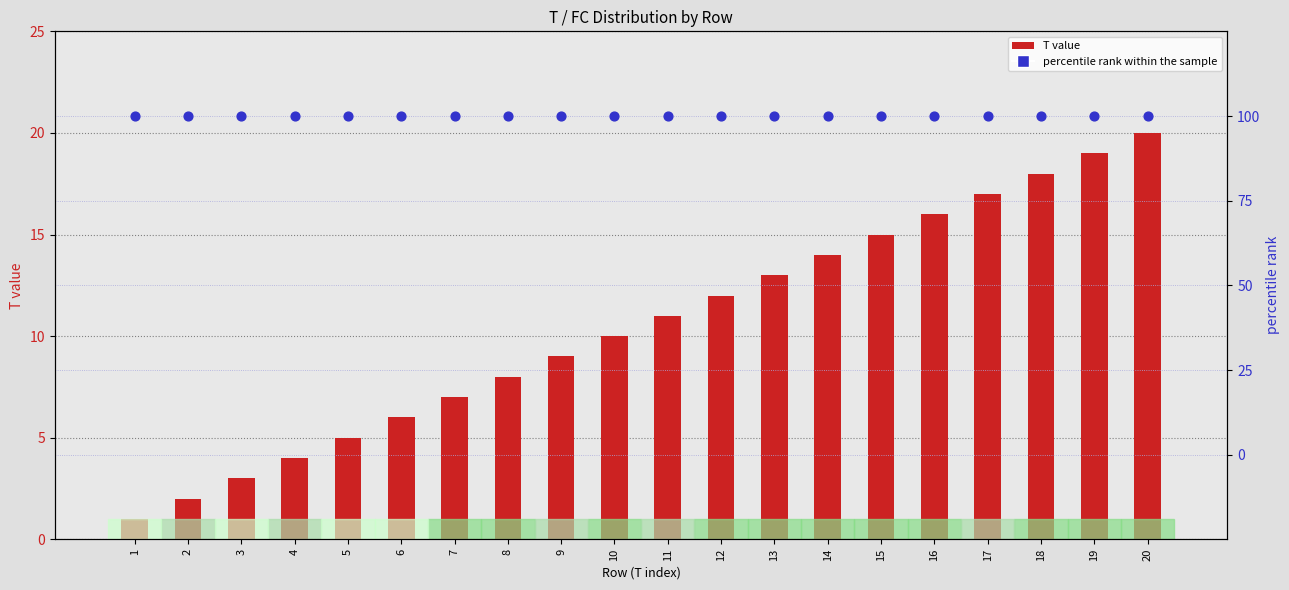

Is the value of percentile rank within the sample at 3 greater than the value of T (row index) at 7?

Yes